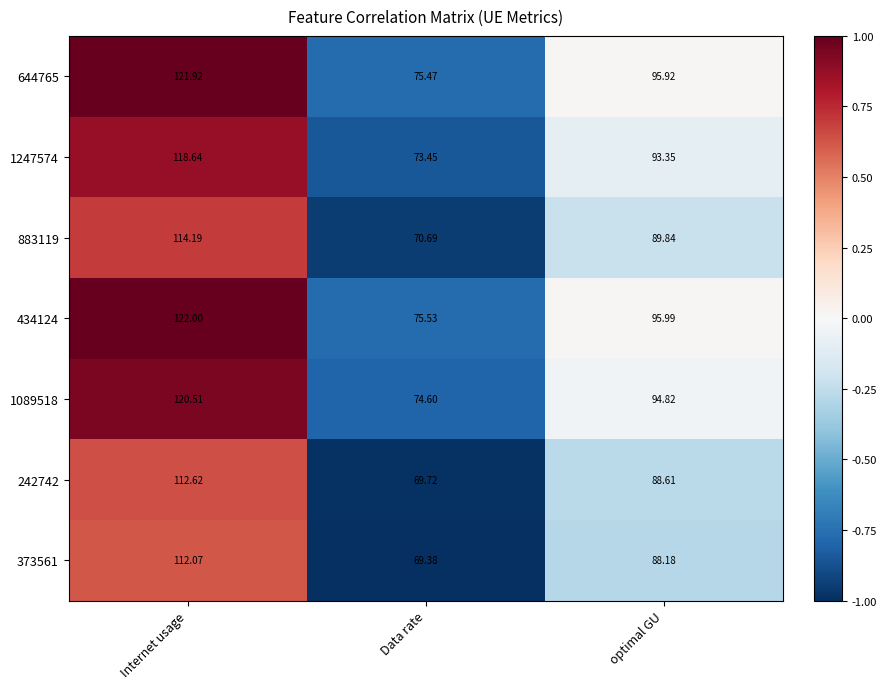

At which category does the chart reach its minimum across all series?

Data rate